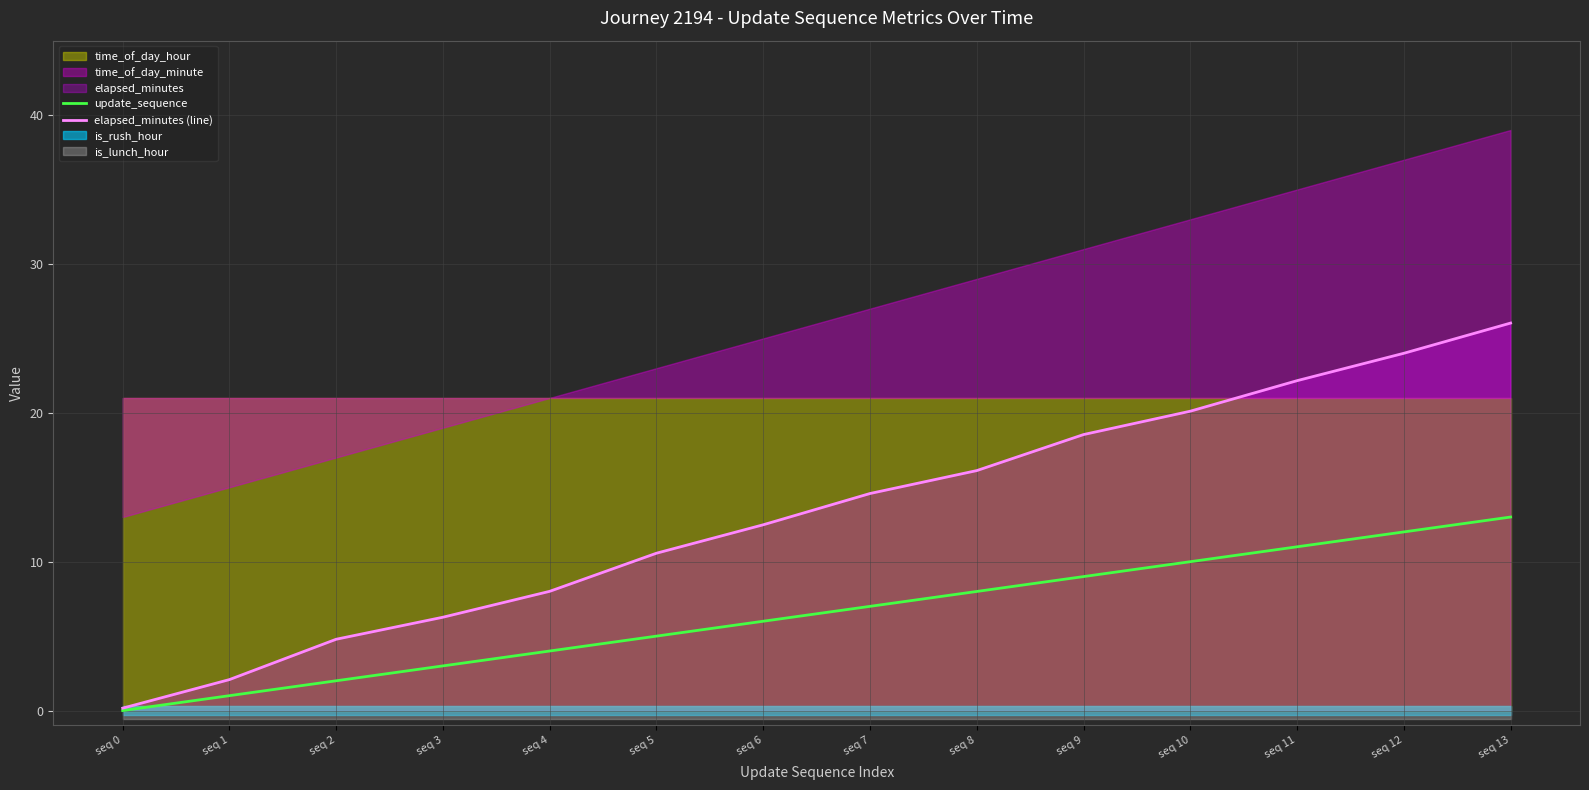

What is the value of the update_sequence point at the 4th from the left?

3.0